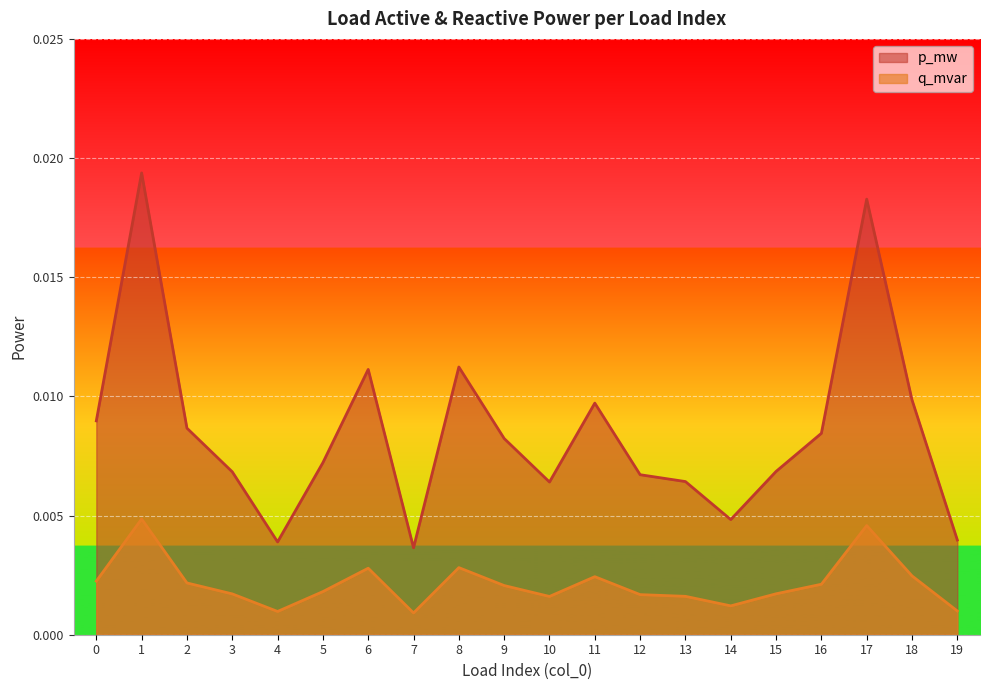

What are all the series names shown in the legend?

p_mw, q_mvar